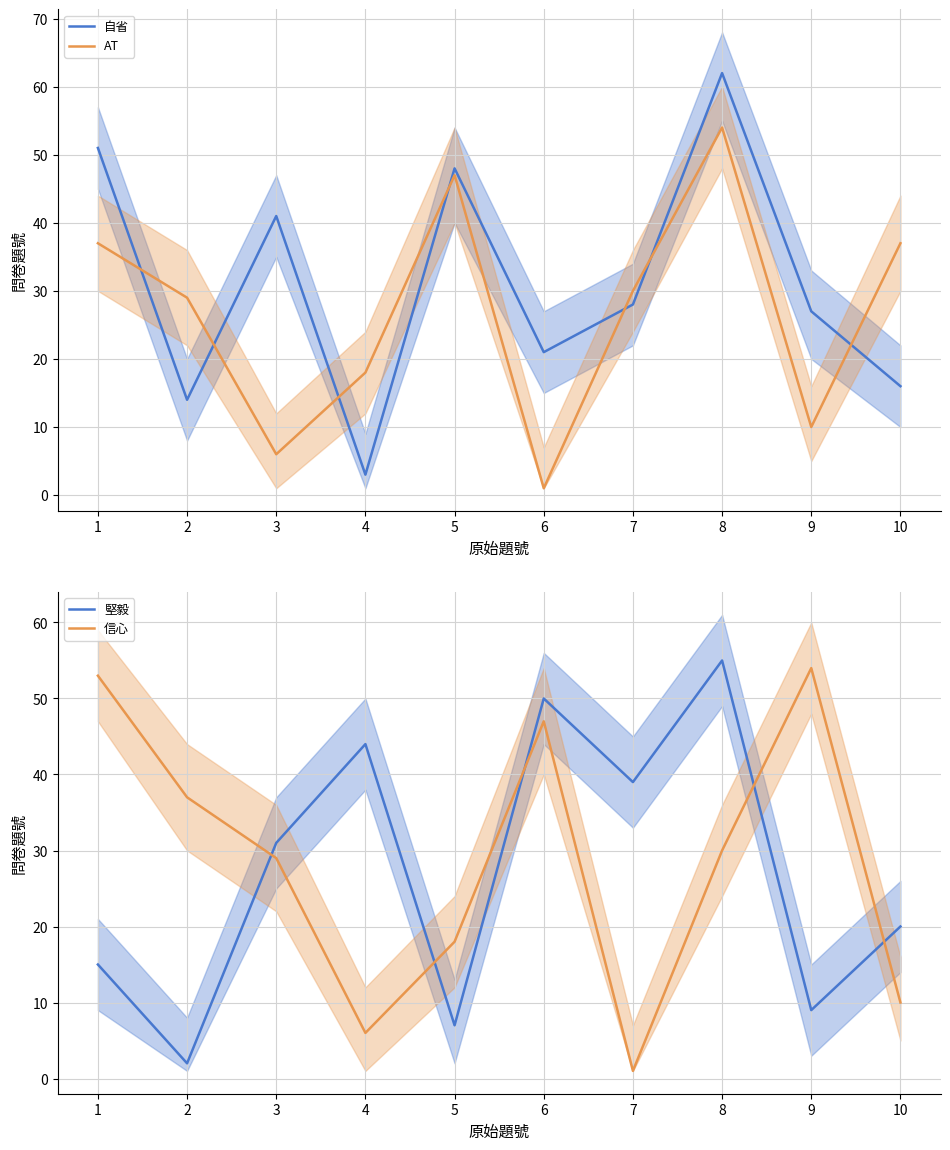

How many values in the 自省 series exceed 28?

4